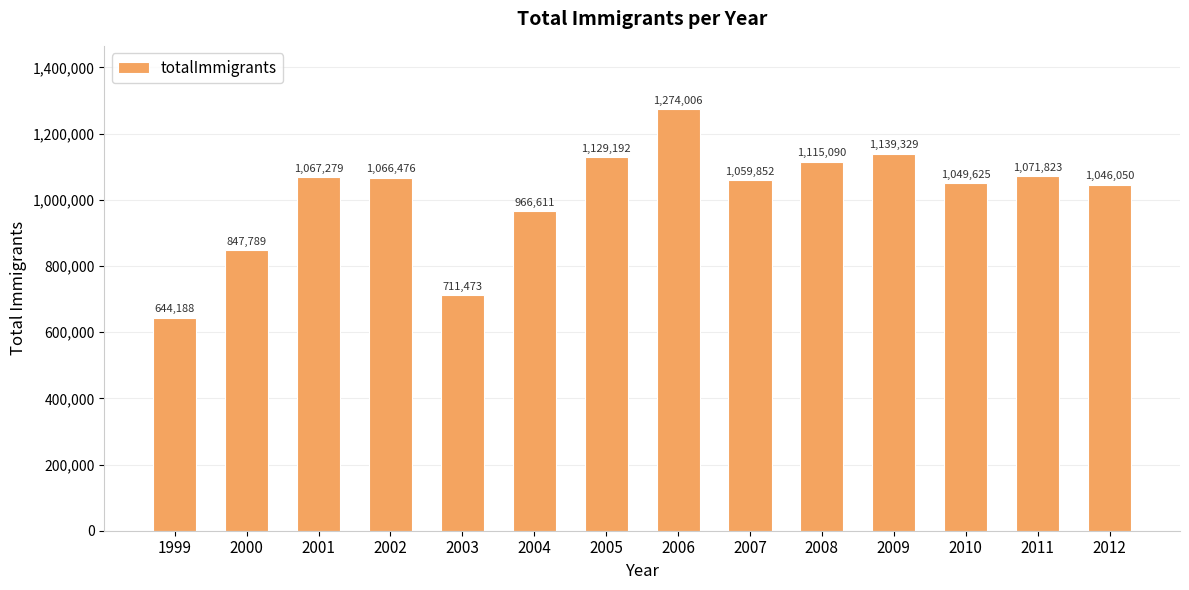

What is the value of the 13th bar from the left?

1071823